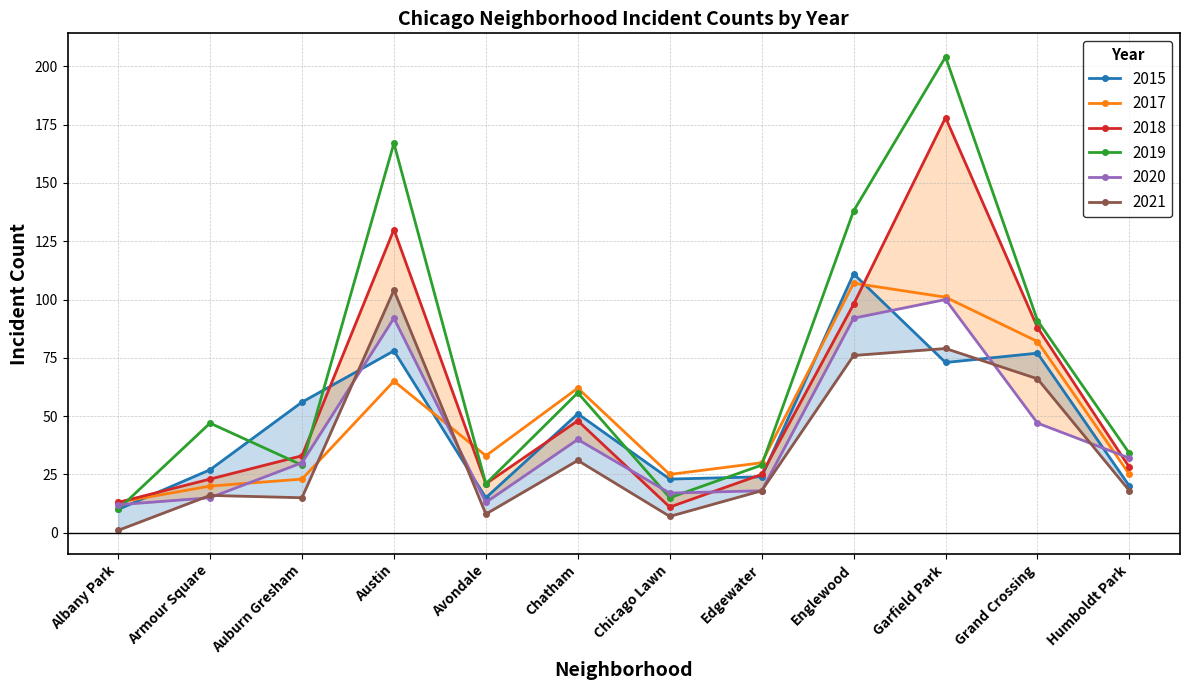

How many lines are shown in the chart?

6